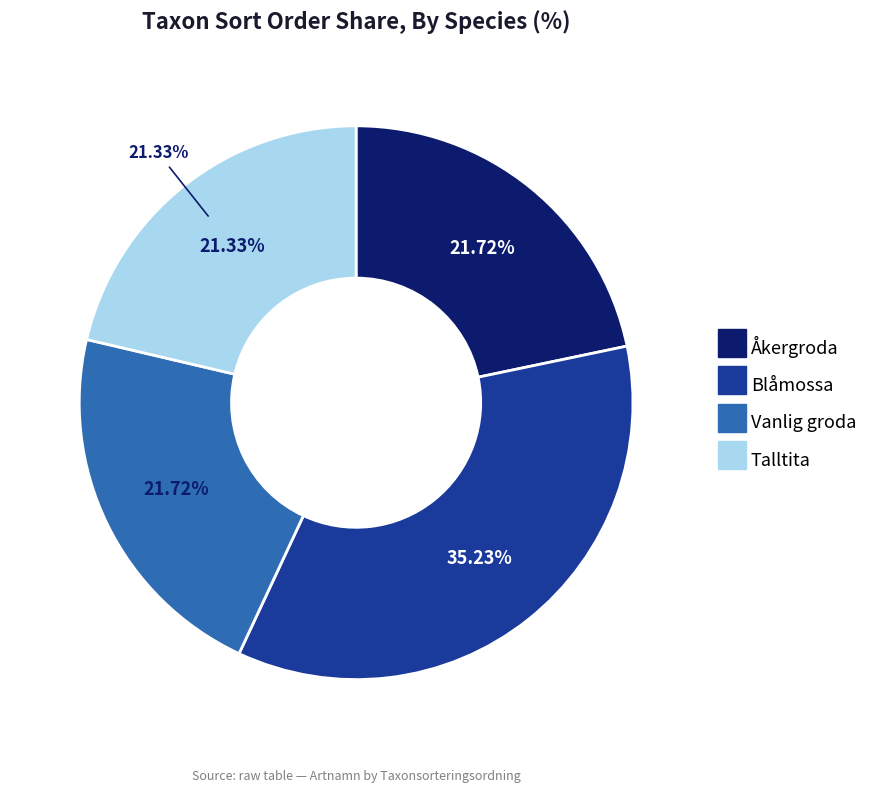

Which category has the smallest portion of the pie?

Talltita